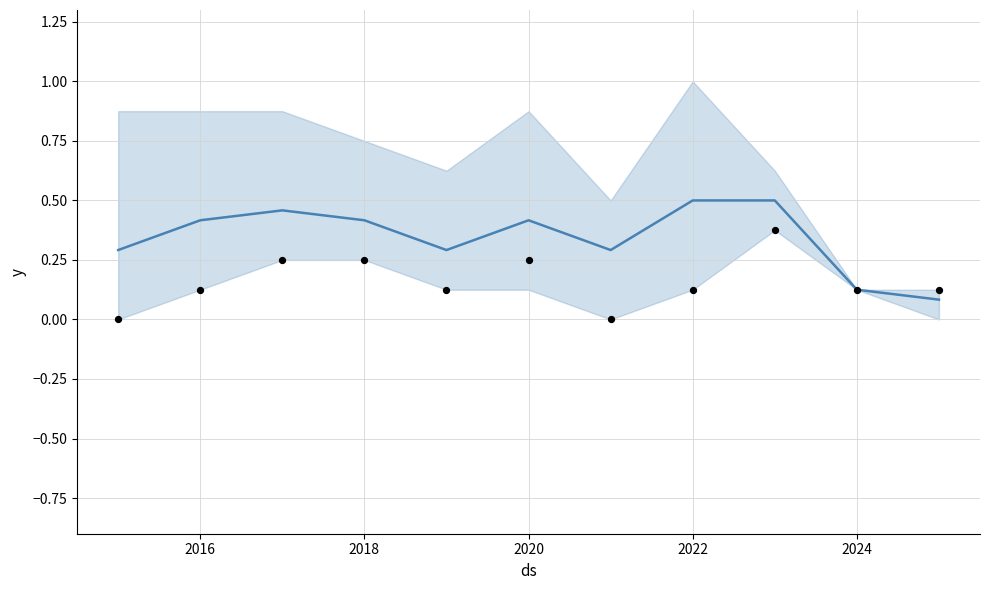

What is the change in value from 2016 to 2022?

+0.1